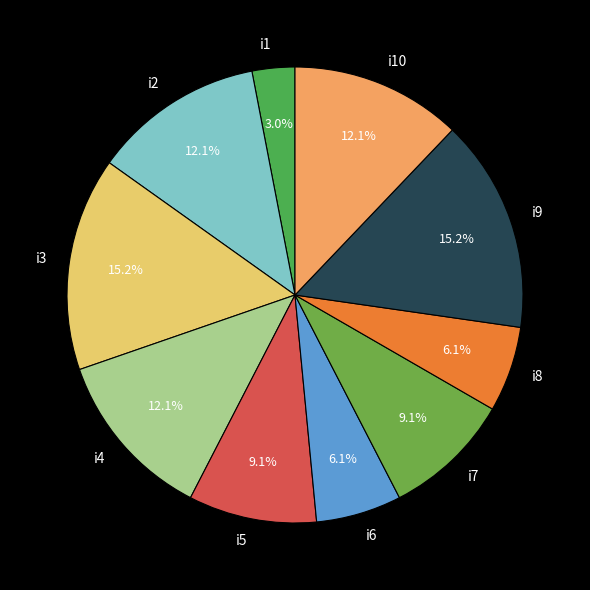

Does any single category account for the majority?

No